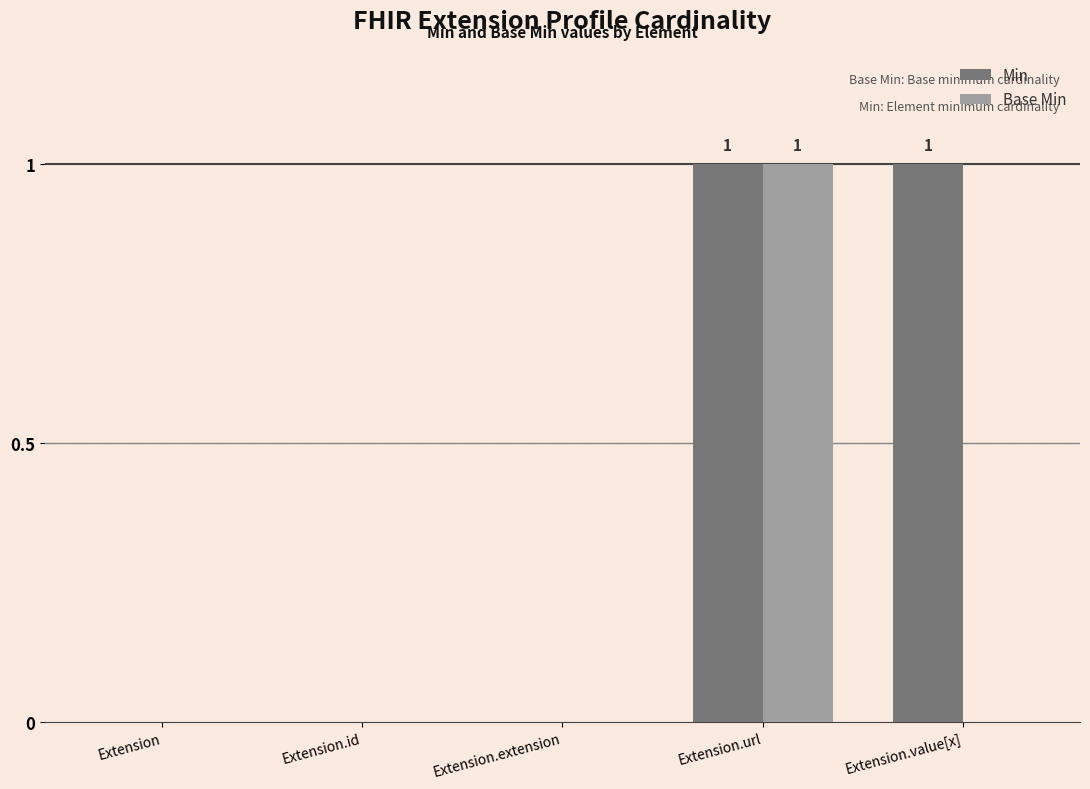

What value does the Min series have at Extension.value[x]?

1